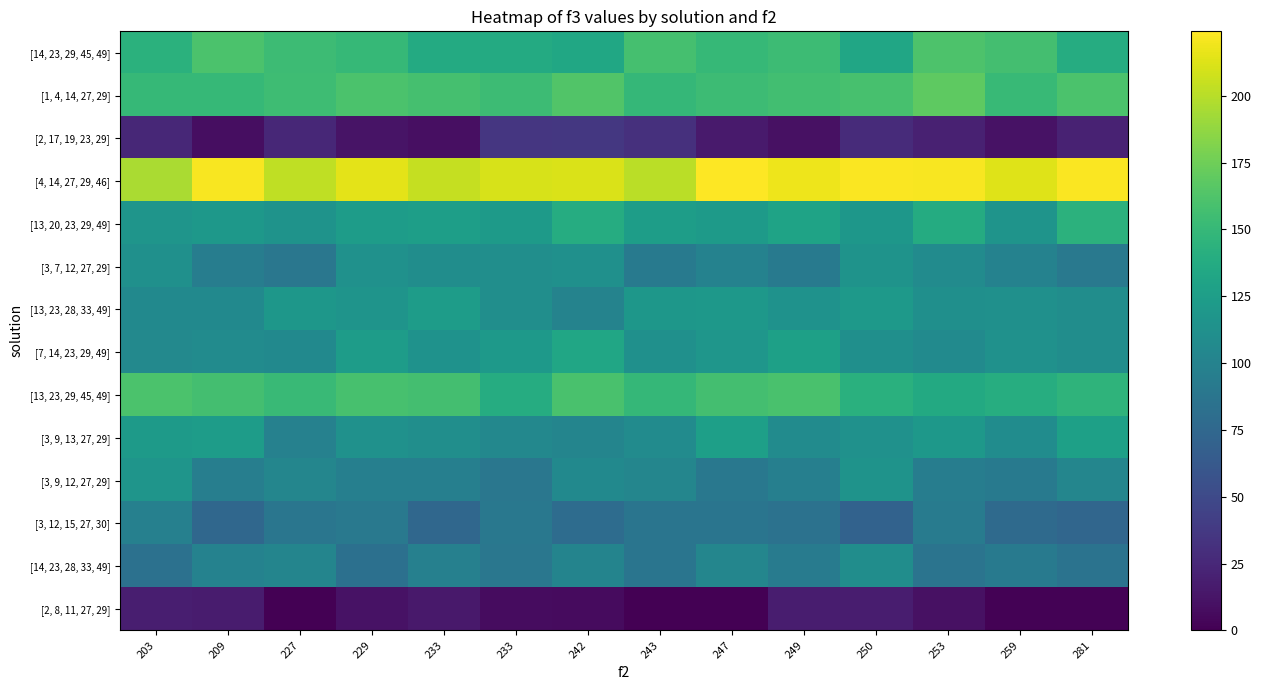

Which category has the highest value across all series?

247